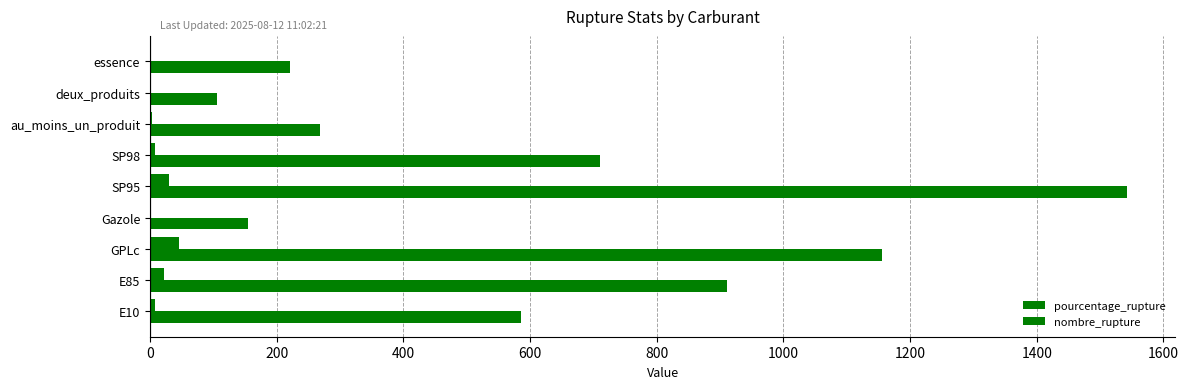

How many data points in pourcentage_rupture are above 7?

5